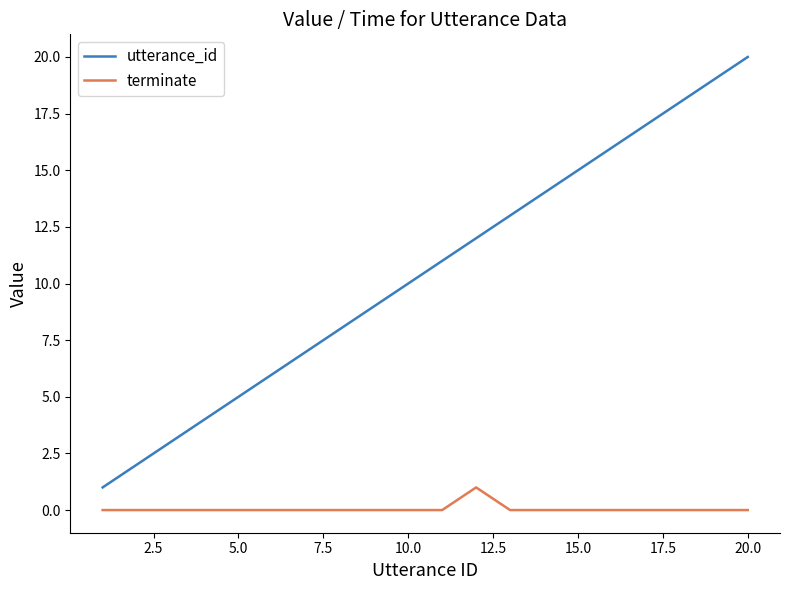

Which series has the widest spread of values?

utterance_id